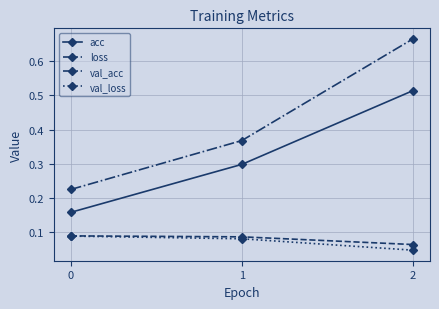

How many distinct data groups are displayed?

4